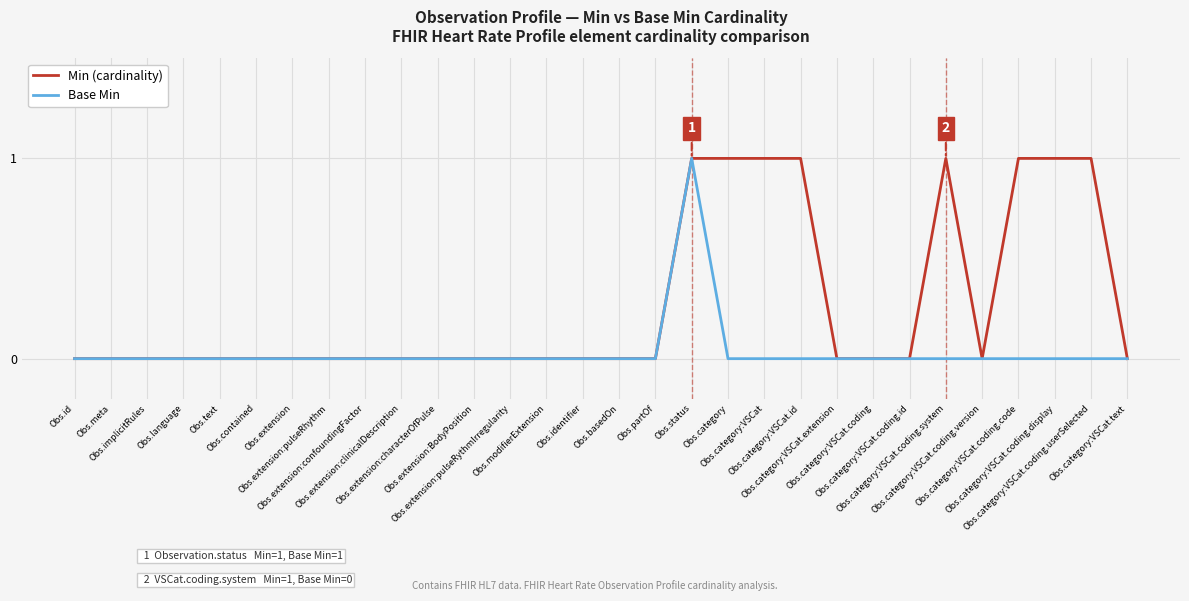

List the series in order of their overall mean, lowest first.

Base Min, Min (cardinality)